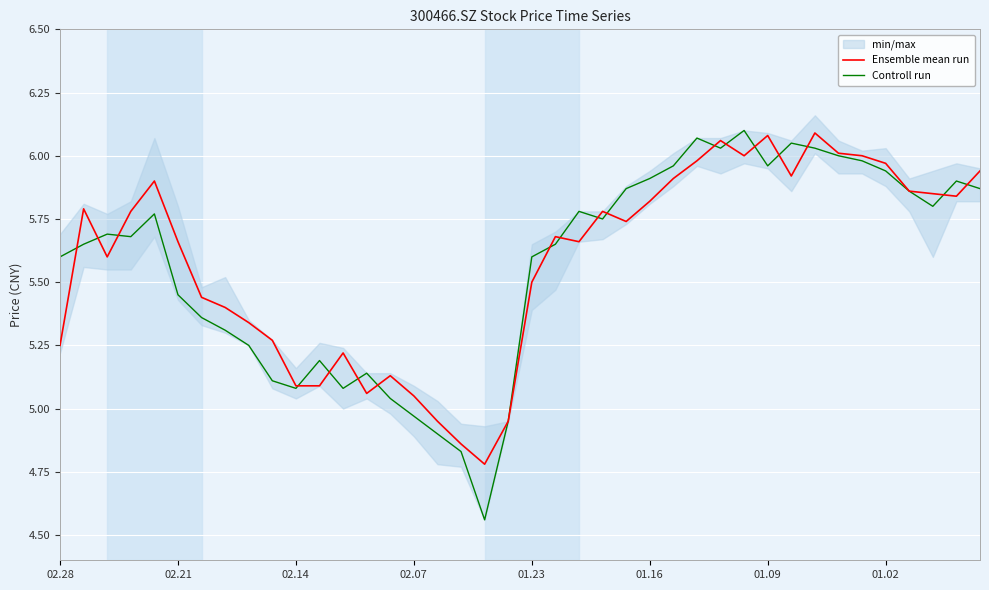

At how many categories does at least one series exceed 4?

40